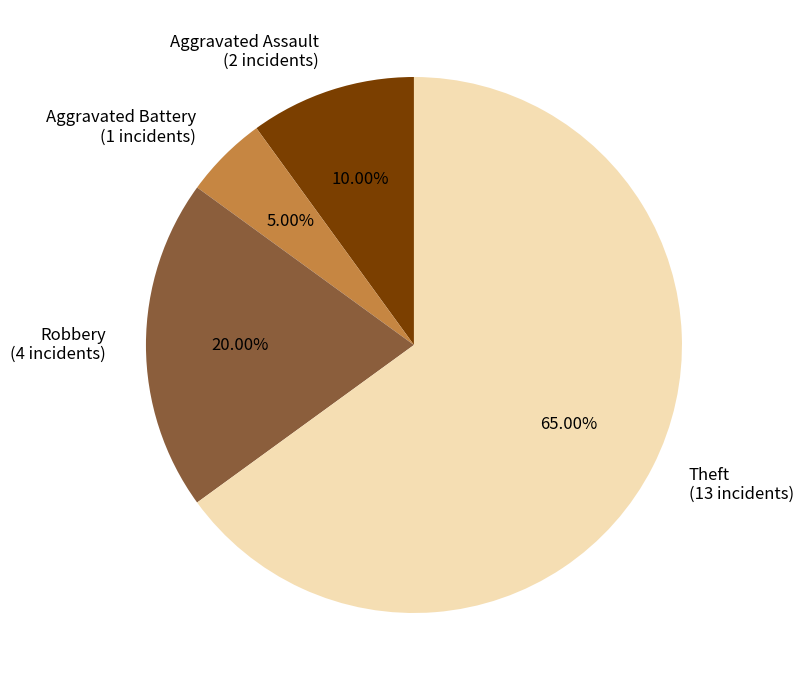

Is the sum of Aggravated Battery (1 incidents) and Robbery (4 incidents) greater than half?

No